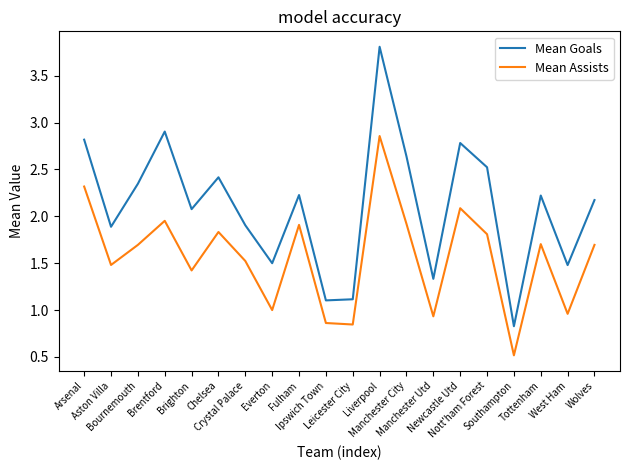

What is the difference between the Mean Assists values at Bournemouth and Crystal Palace?

0.2